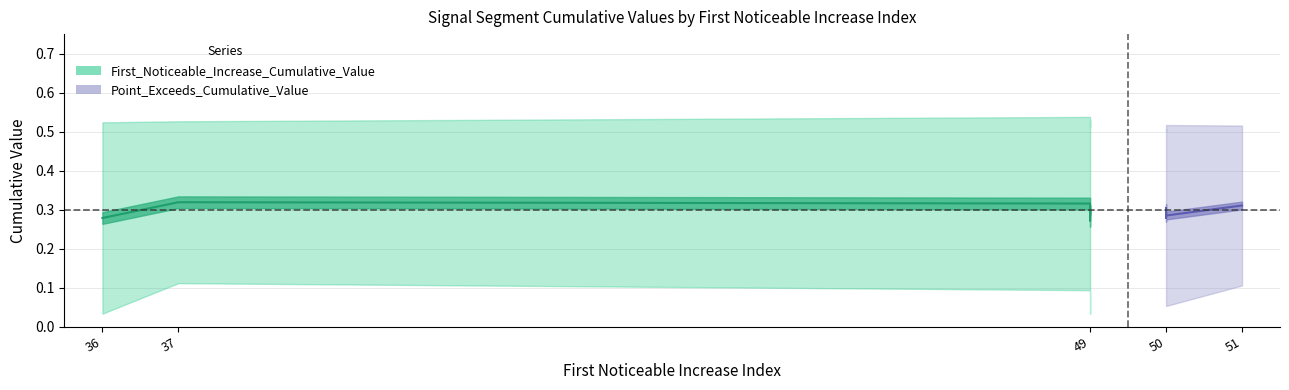

Which category has the lowest value across all series?

49